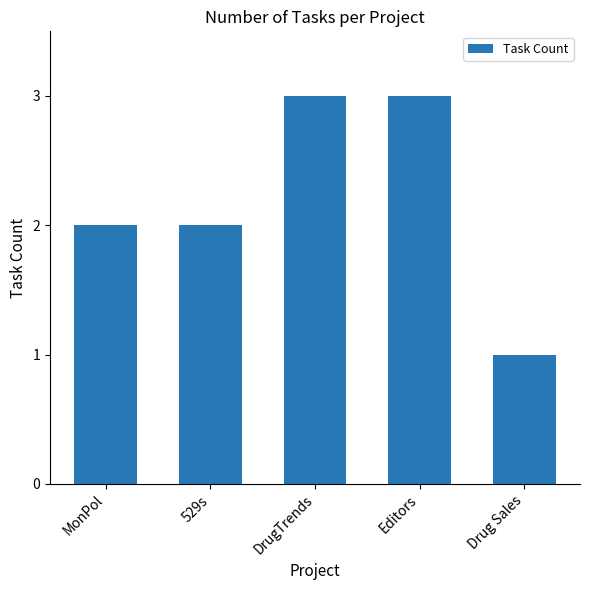

How many series are shown in this chart?

1